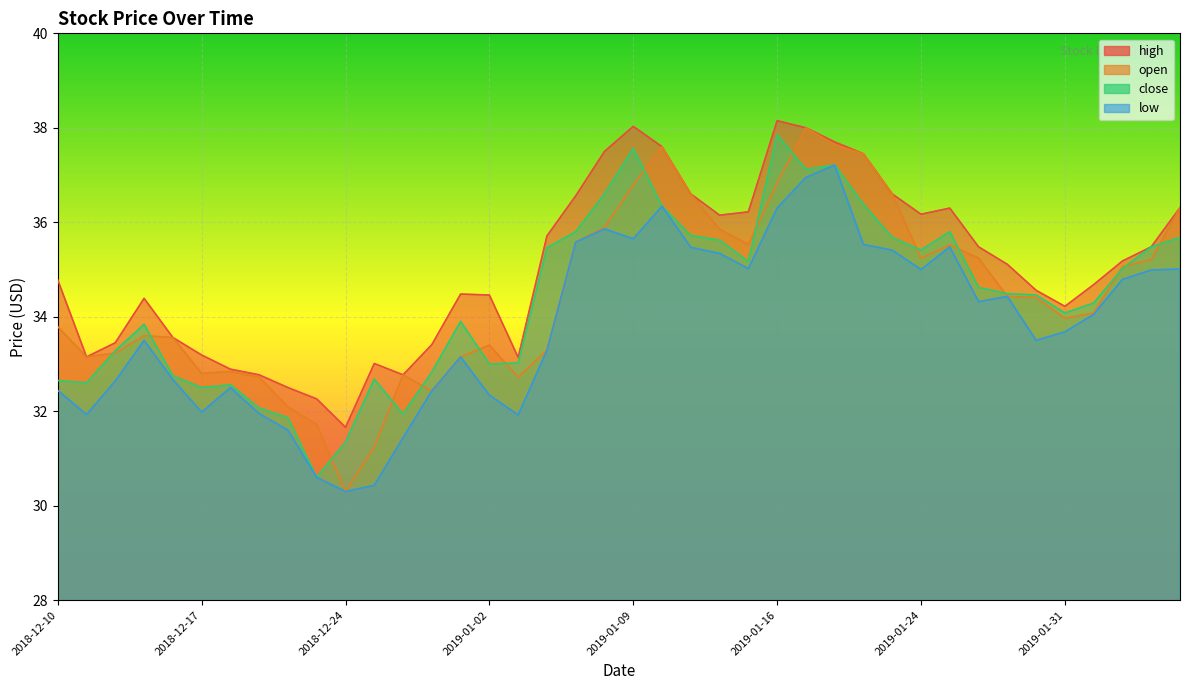

Which series has the largest range (max minus min)?

open